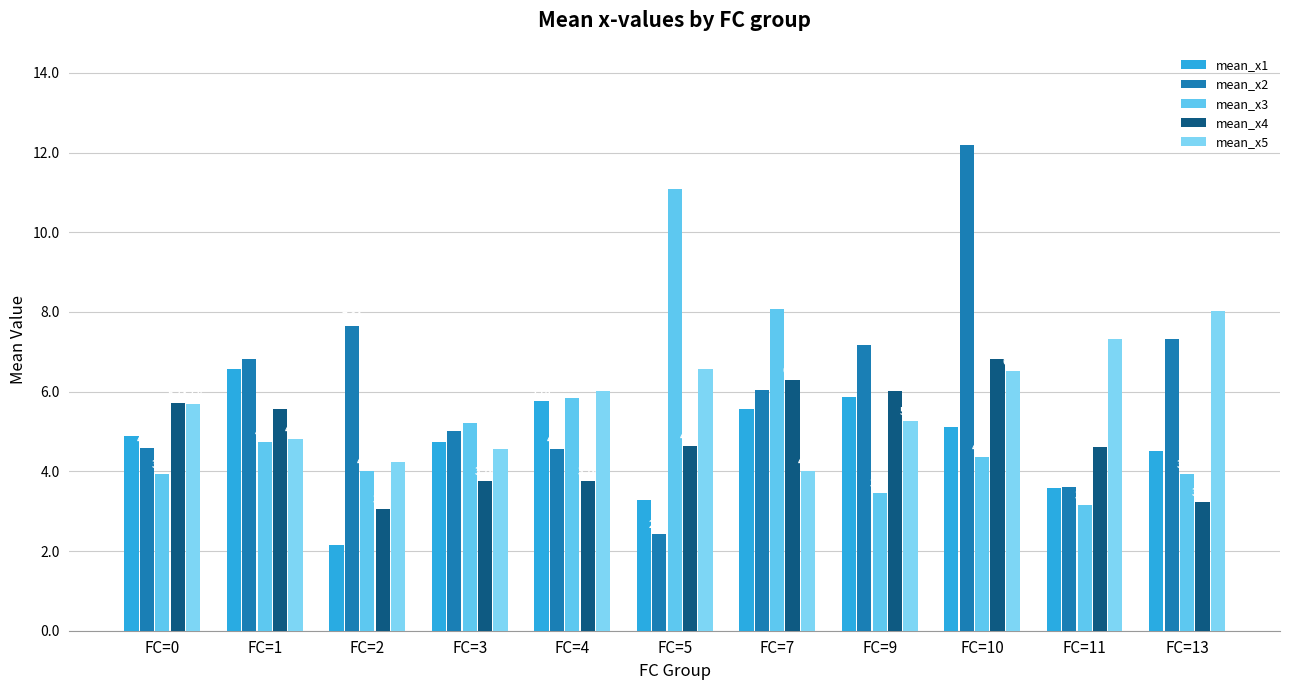

Count the number of categories in the chart.

11